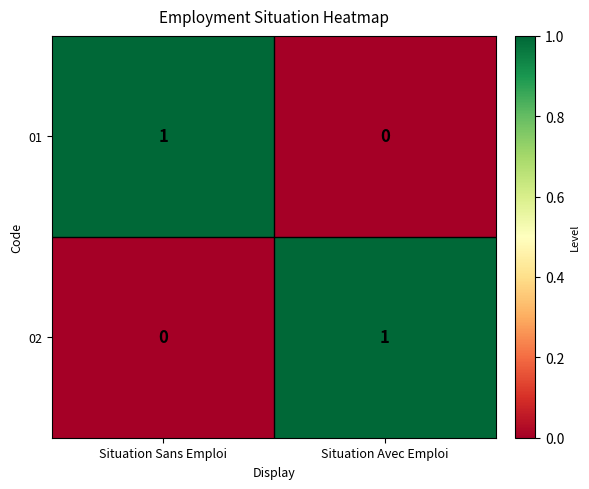

At which label does 02 reach its minimum?

Situation Sans Emploi